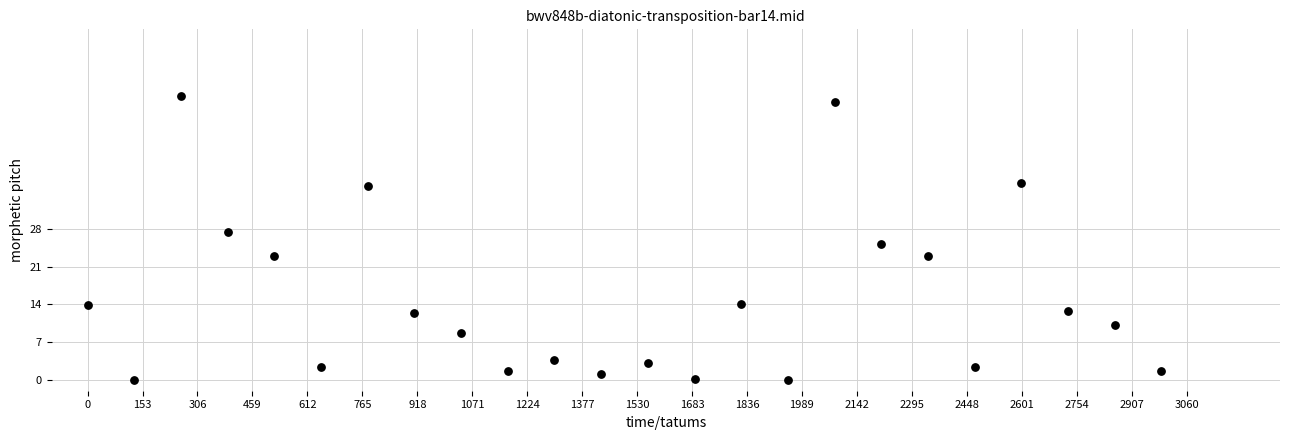

What is the range of X values (max minus min)?

2990.0